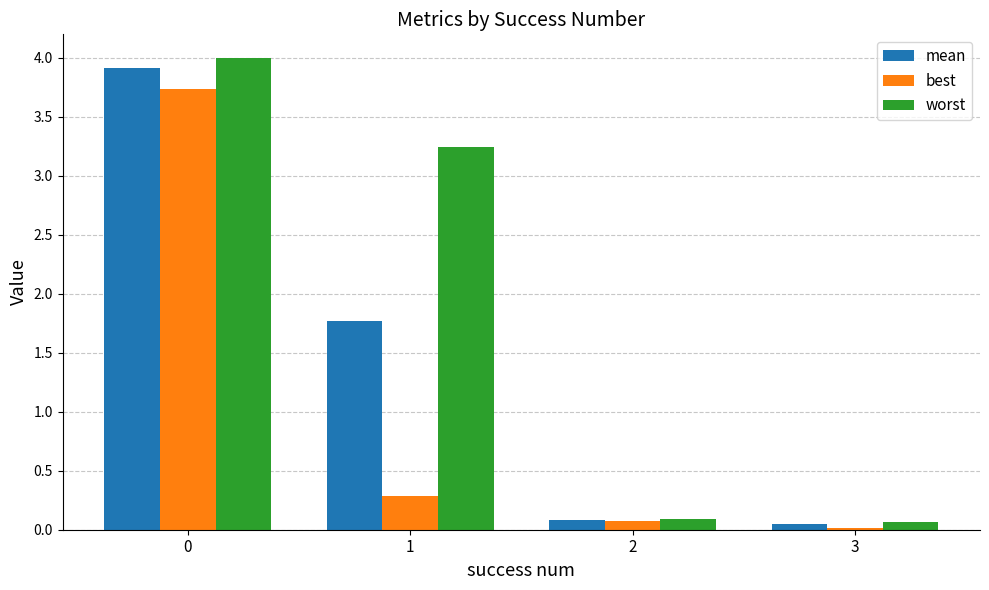

What is the sum of all mean values?

5.8